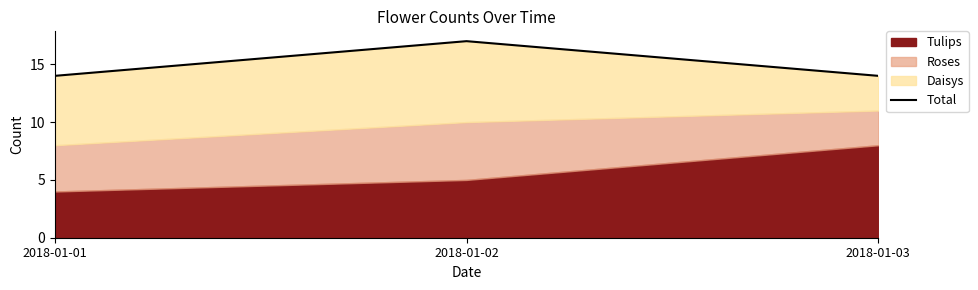

At which category does the chart reach its peak across all series?

2018-01-02